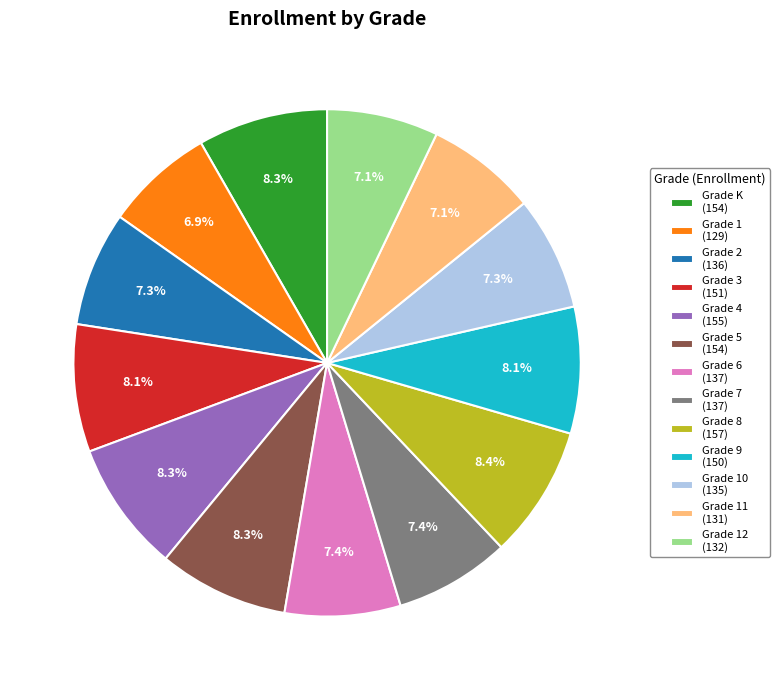

Is Grade 6 (137) the majority of the pie?

No